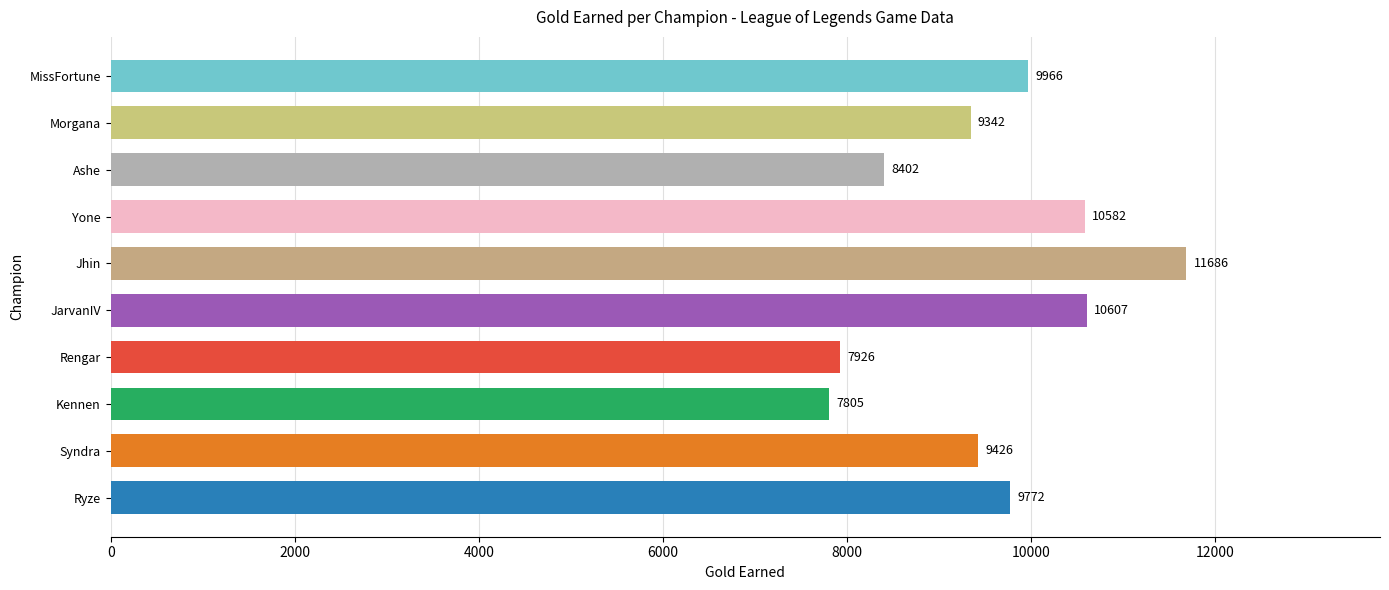

What is the difference between the values at Ryze and Yone?

810